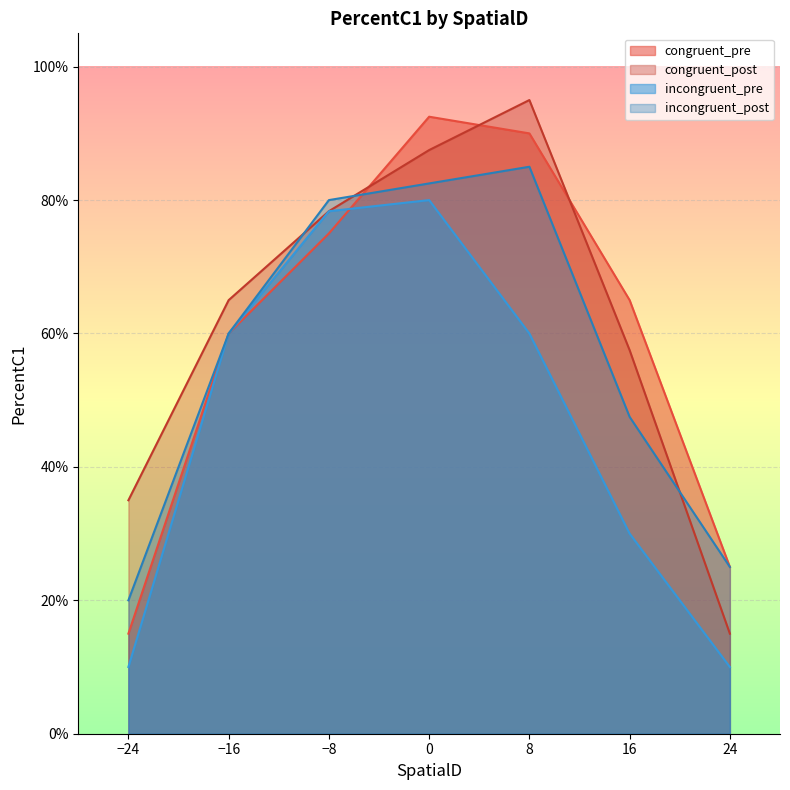

How many interior local peaks does the congruent_pre series have?

1